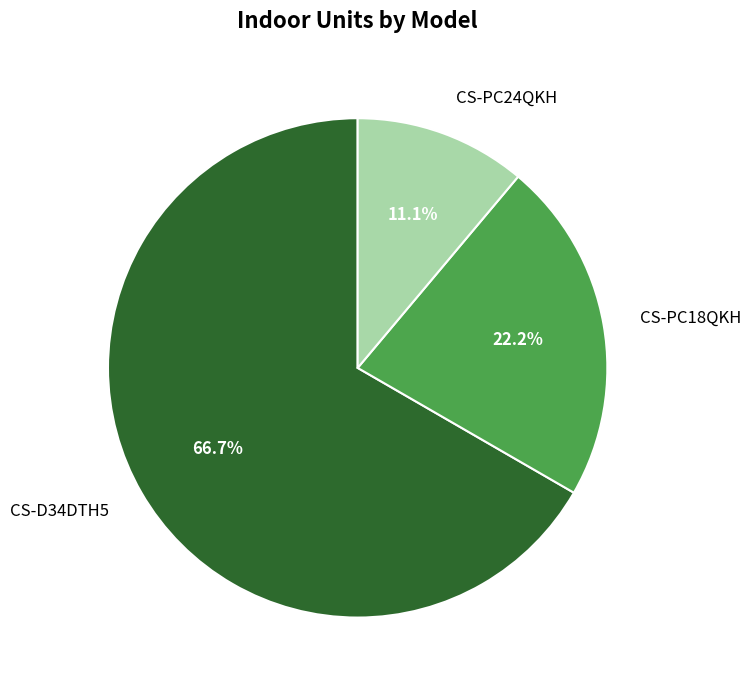

Between CS-D34DTH5 and CS-PC18QKH, which is larger?

CS-D34DTH5